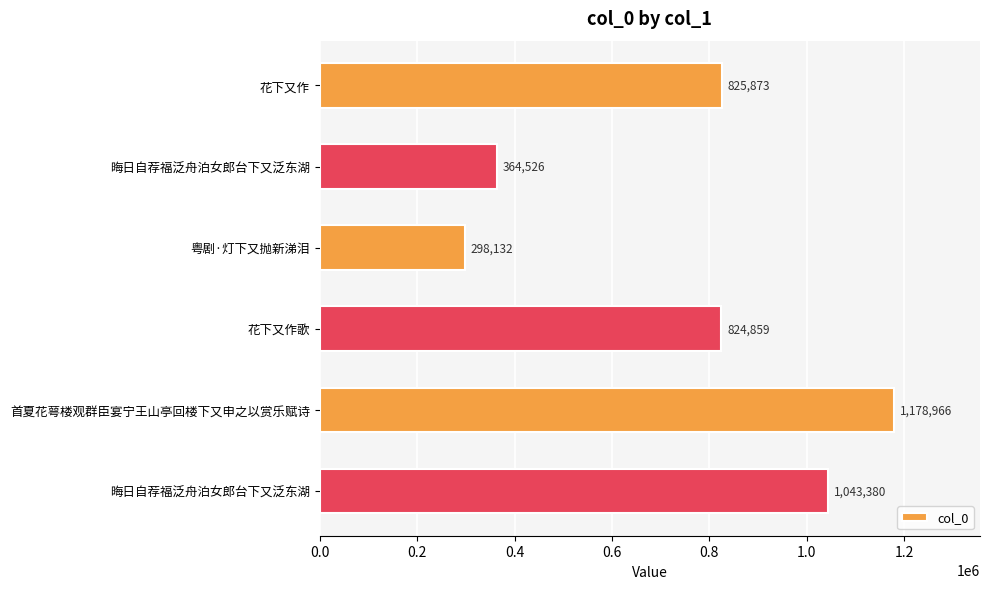

How many categories are shown in the chart?

6